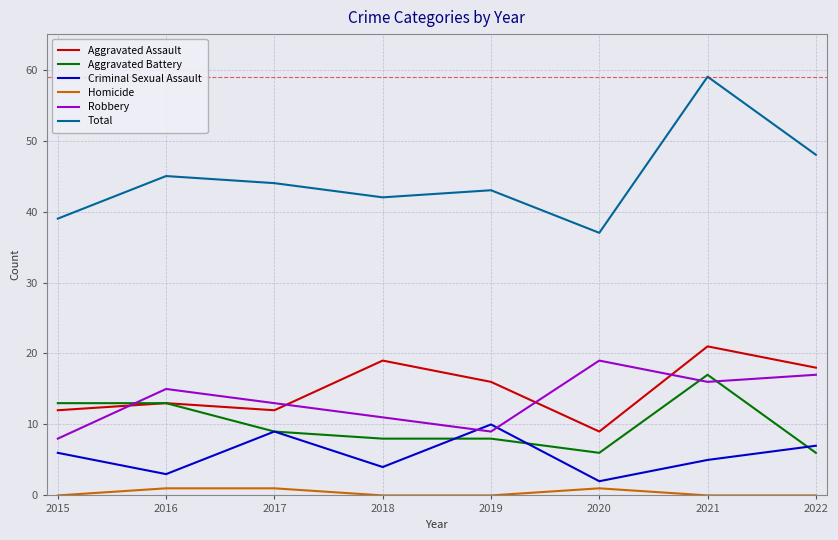

What is the maximum value for Criminal Sexual Assault?

10